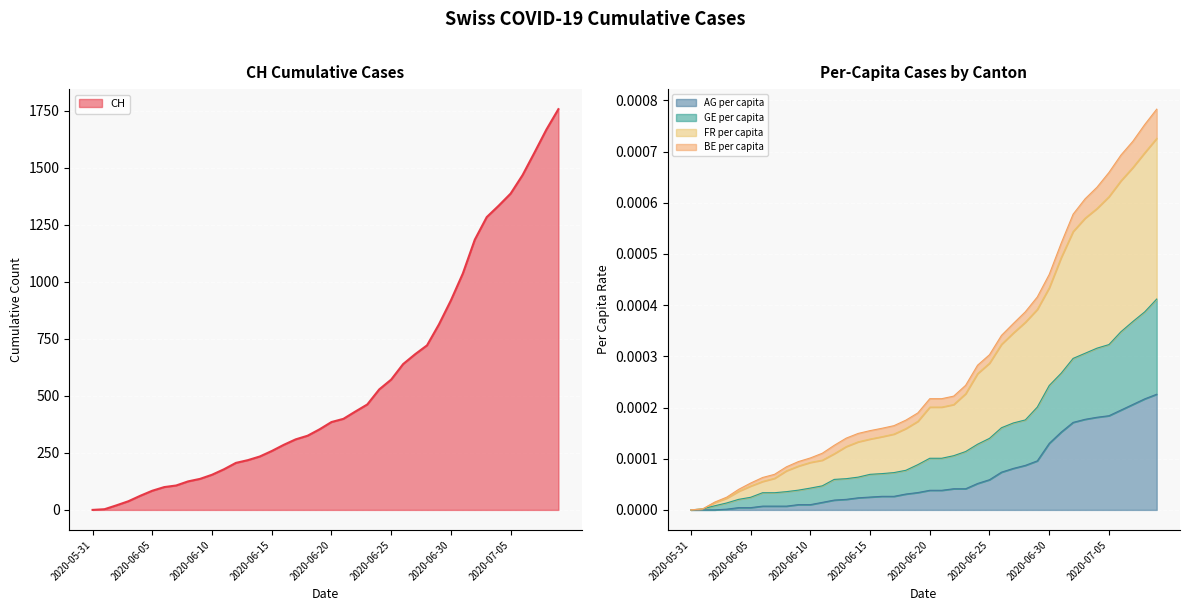

True or false: CH has more than 2 interior local peaks.

False